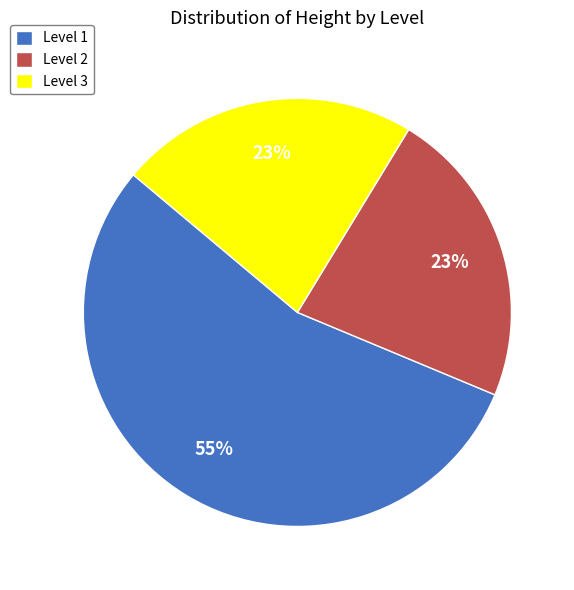

To the nearest percent, what portion does Level 2 represent?

23%